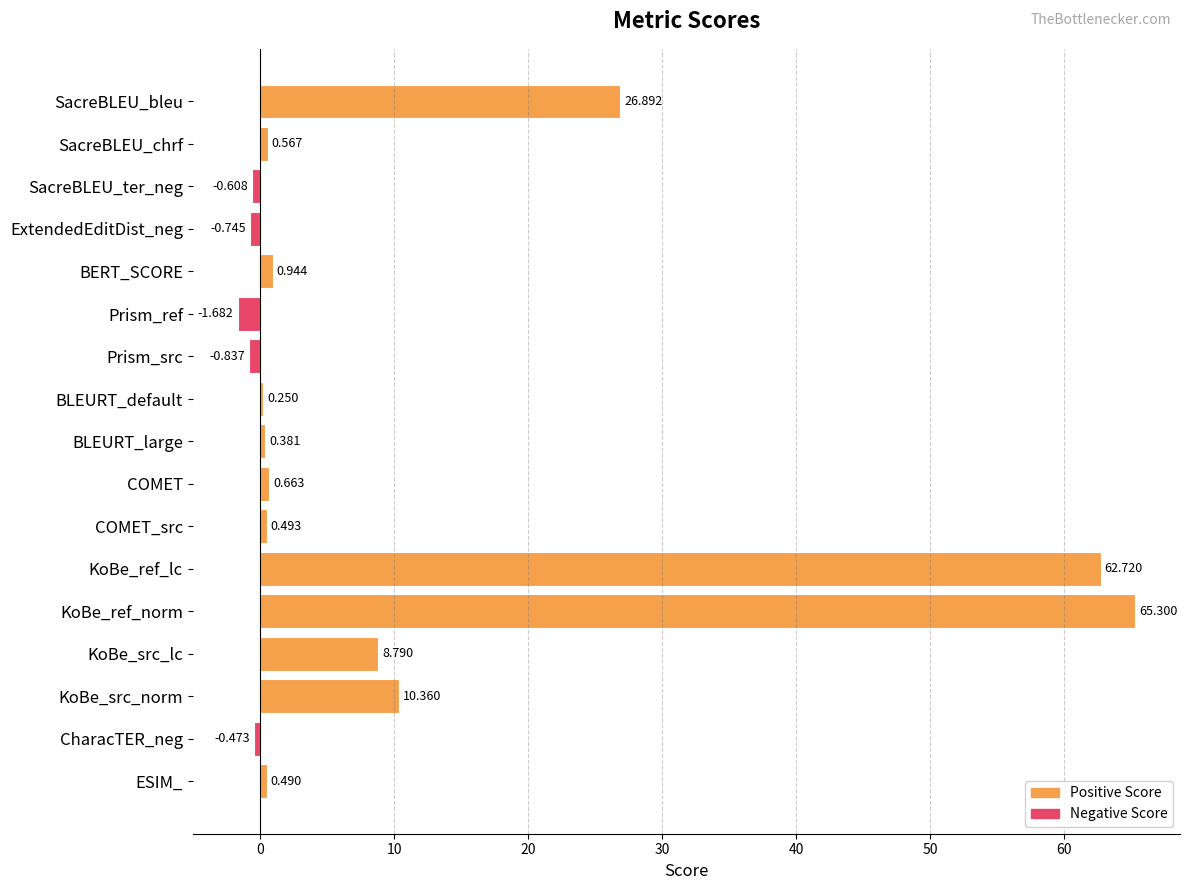

At which label is the value closest to 31?

SacreBLEU_bleu